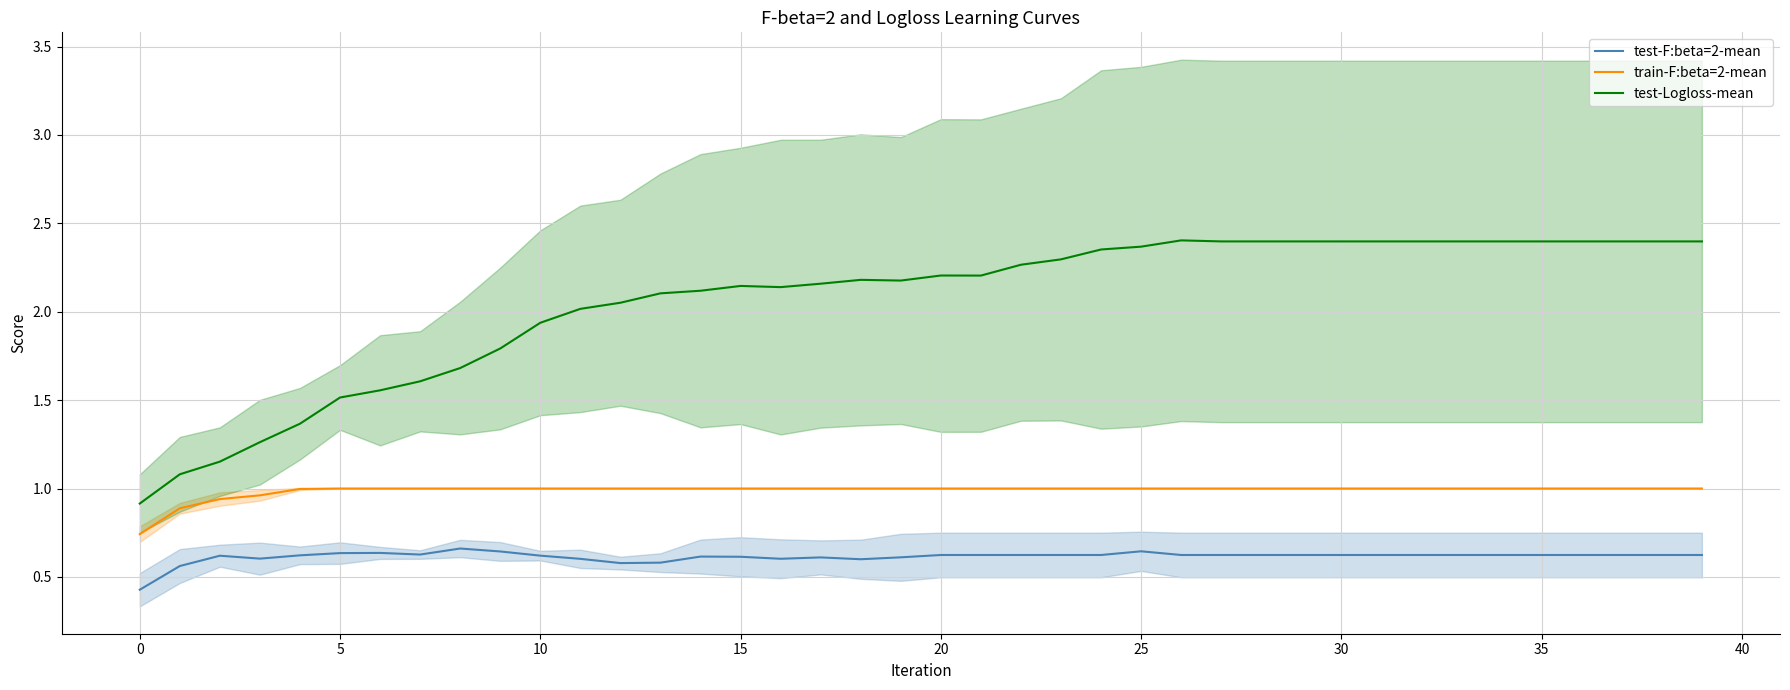

True or false: train-F:beta=2-mean and test-Logloss-mean cross at least once.

False